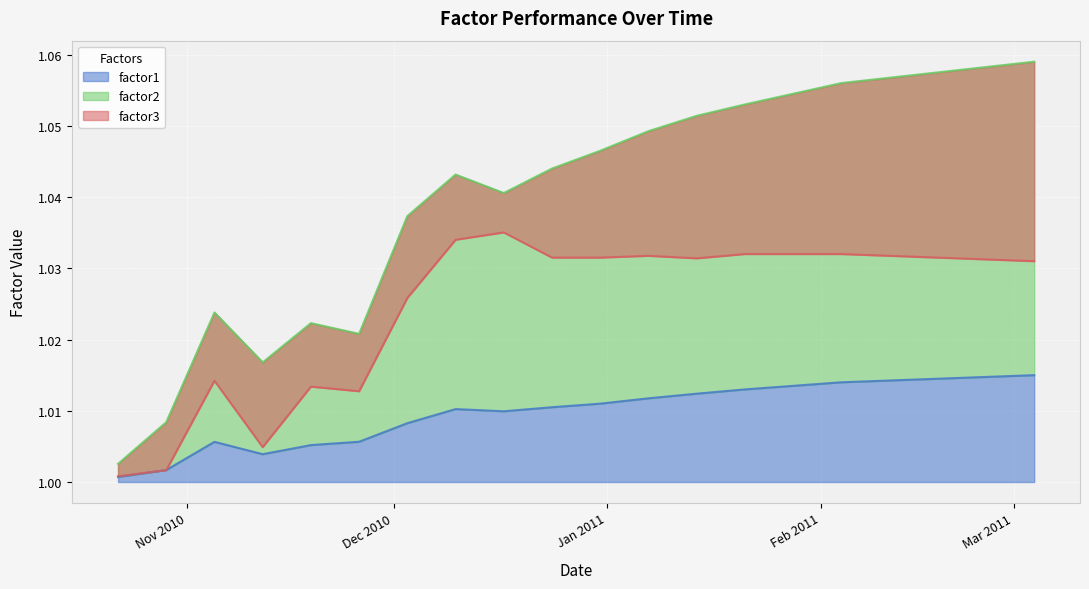

Between 2011-01-07 and 2011-01-14, which series saw the biggest shift?

factor2